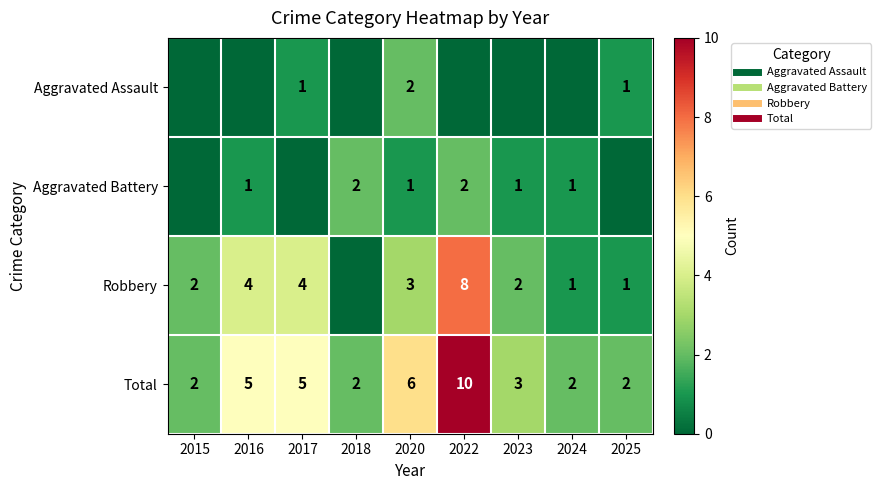

Which category has the highest value in the Total series?

2022